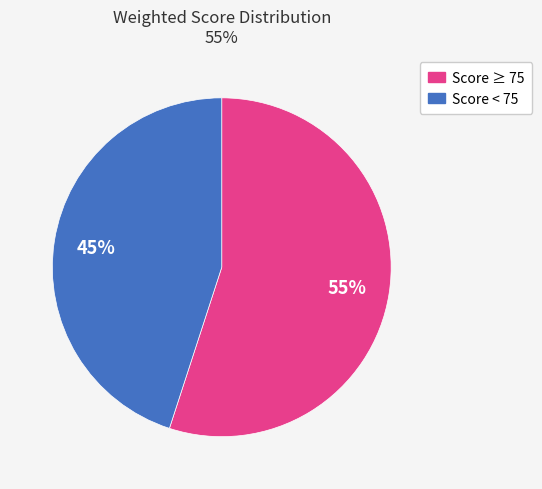

To the nearest percent, what is the difference between the largest and smallest slice percentages?

10%